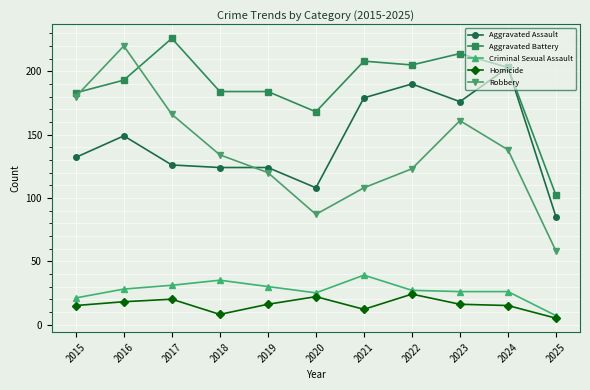

Is it true that Criminal Sexual Assault equals 21 at 2015?

True